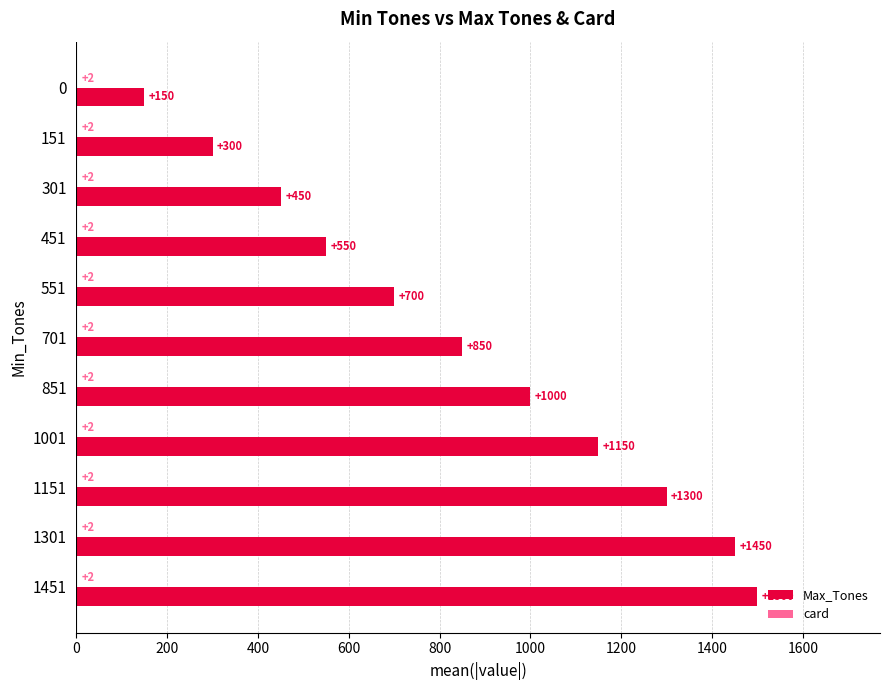

How many distinct data groups are displayed?

2